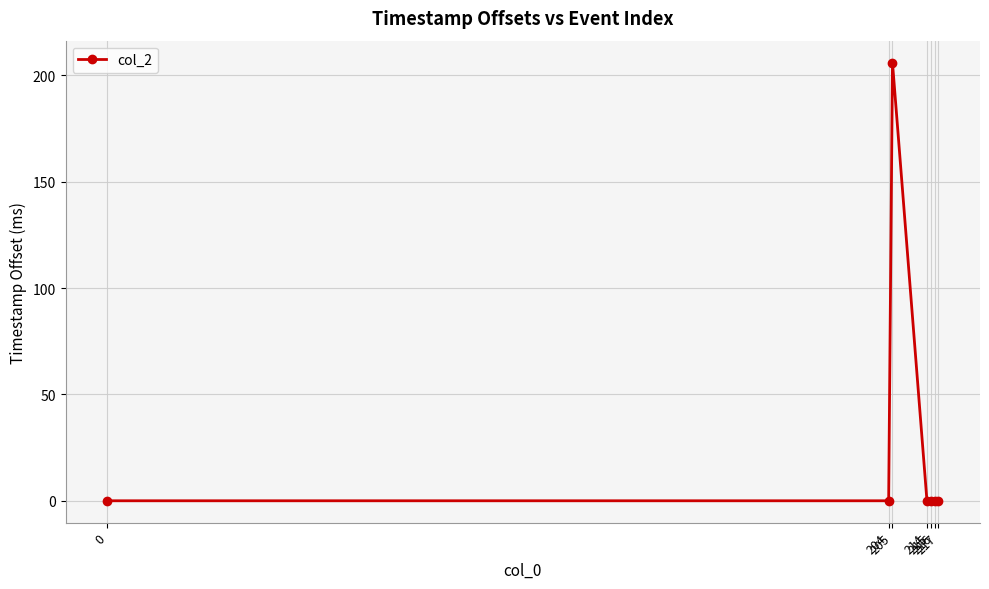

Reading right to left, transcribe all the data shown in this chart.

217=0	216=0	215=0	214=0	205=206	204=0	0=0